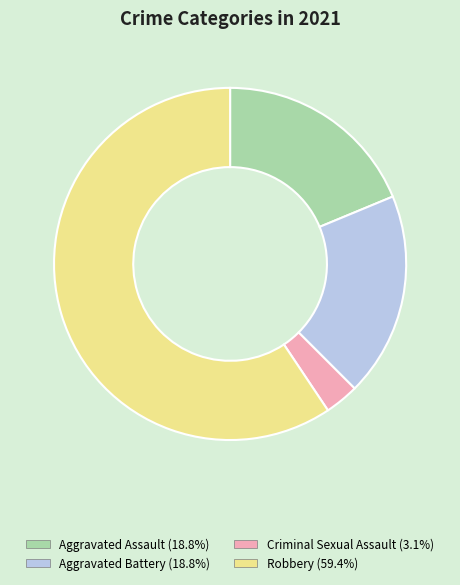

Is there a majority slice in this chart?

Yes